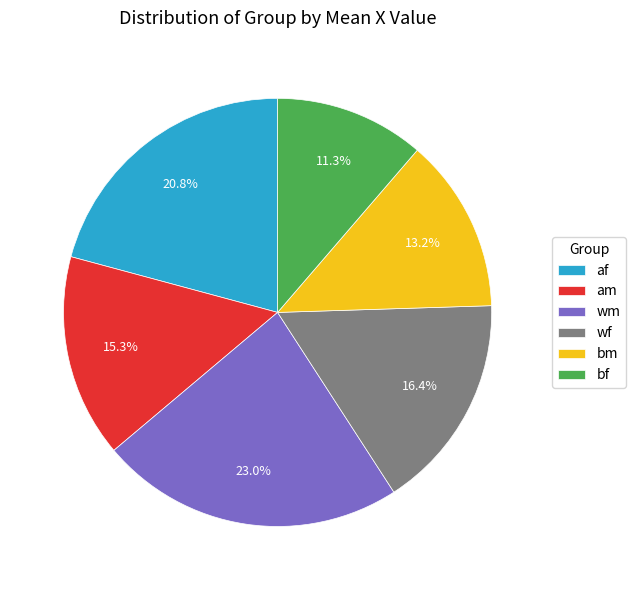

Between wf and am, which is larger?

wf